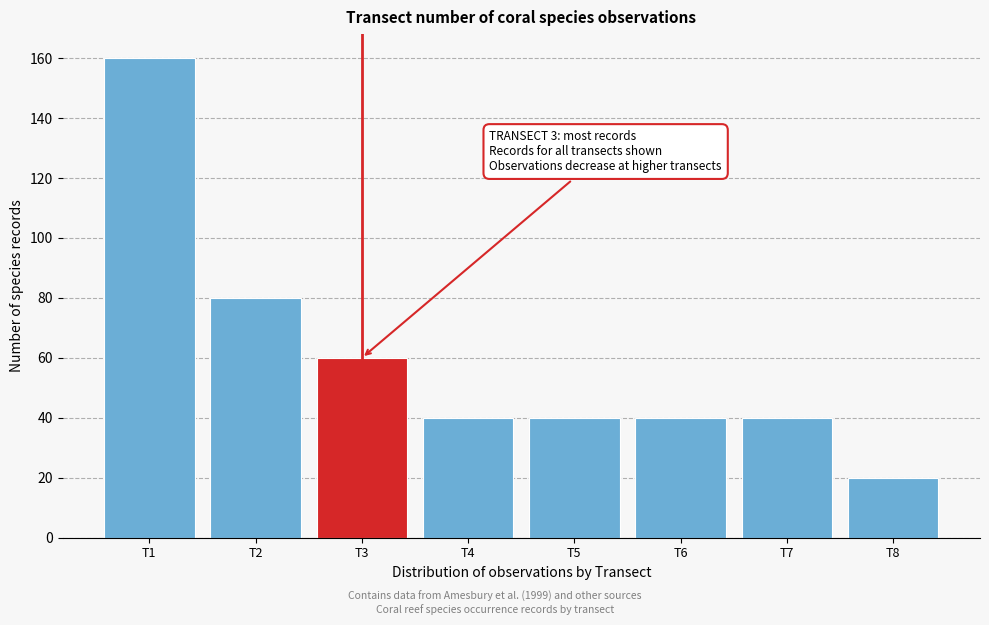

Which range on the x-axis has the tallest bar?

0.5 to 1.5